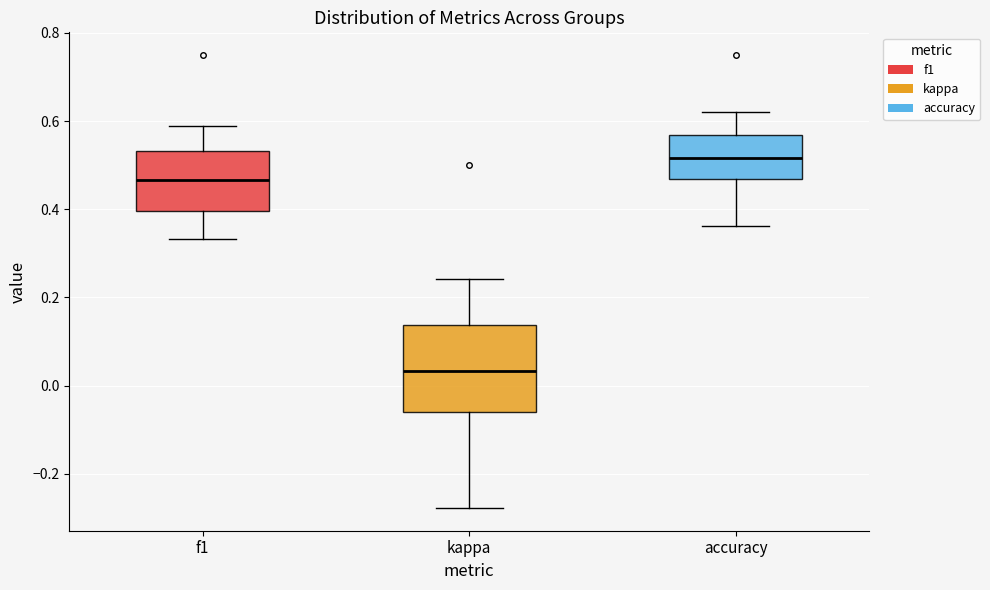

Where does the upper whisker of the box for f1 end on the y-axis? The values are not printed on the chart, so give them approximately, as read against the axis.

0.58